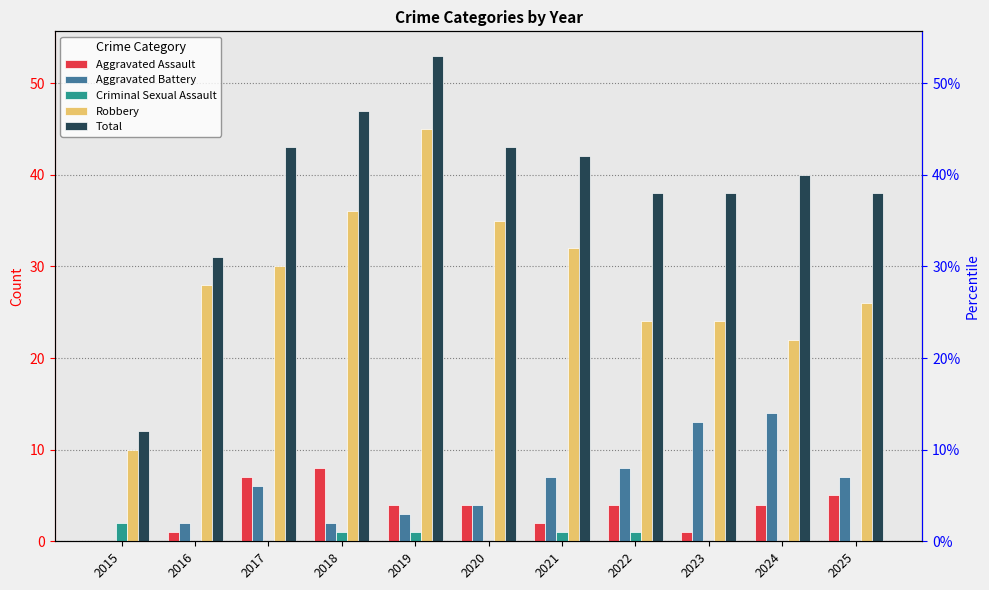

Reading right to left, list all the values displayed in this chart.

Aggravated Assault: 5	4	1	4	2	4	4	8	7	1	0
Aggravated Battery: 7	14	13	8	7	4	3	2	6	2	0
Criminal Sexual Assault: 0	0	0	1	1	0	1	1	0	0	2
Robbery: 26	22	24	24	32	35	45	36	30	28	10
Total: 38	40	38	38	42	43	53	47	43	31	12